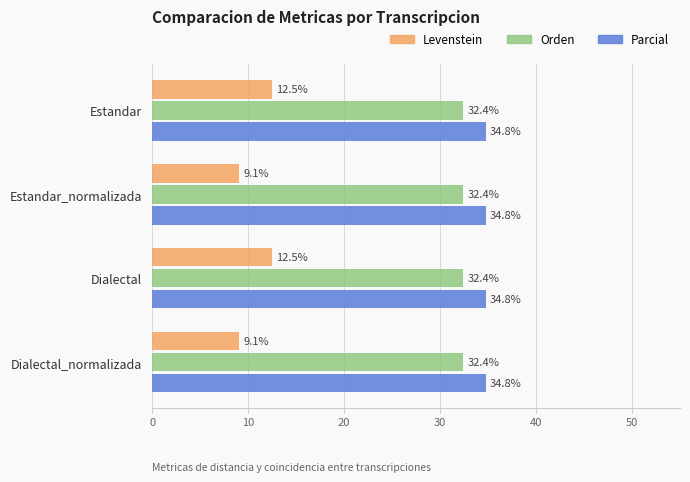

List the series in order of their peak value, highest first.

Parcial, Orden, Levenstein